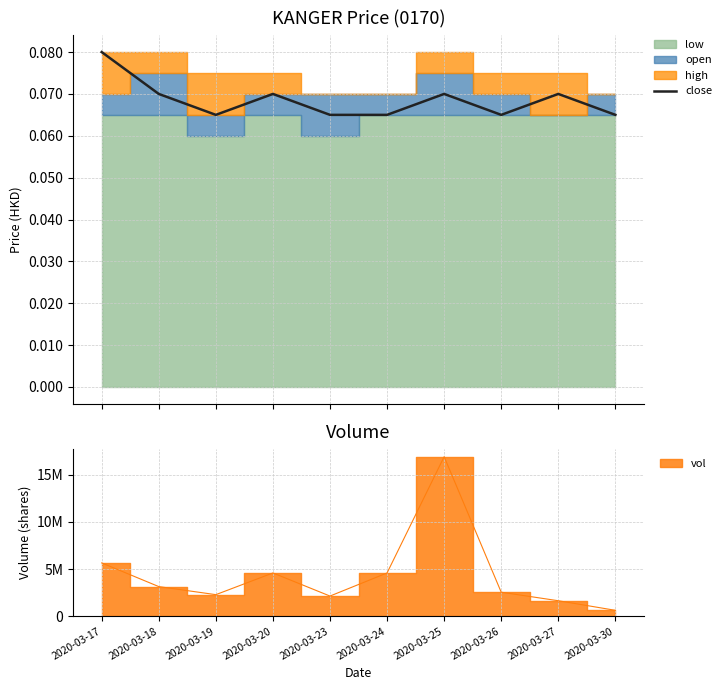

True or false: the data shows 0.0 at 2020-03-24.

False